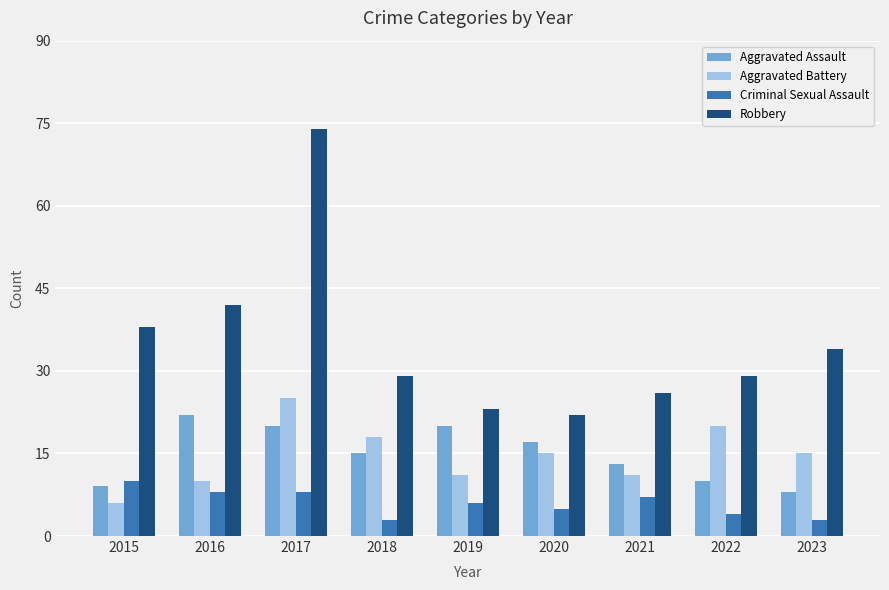

How many bars are there in total?

36